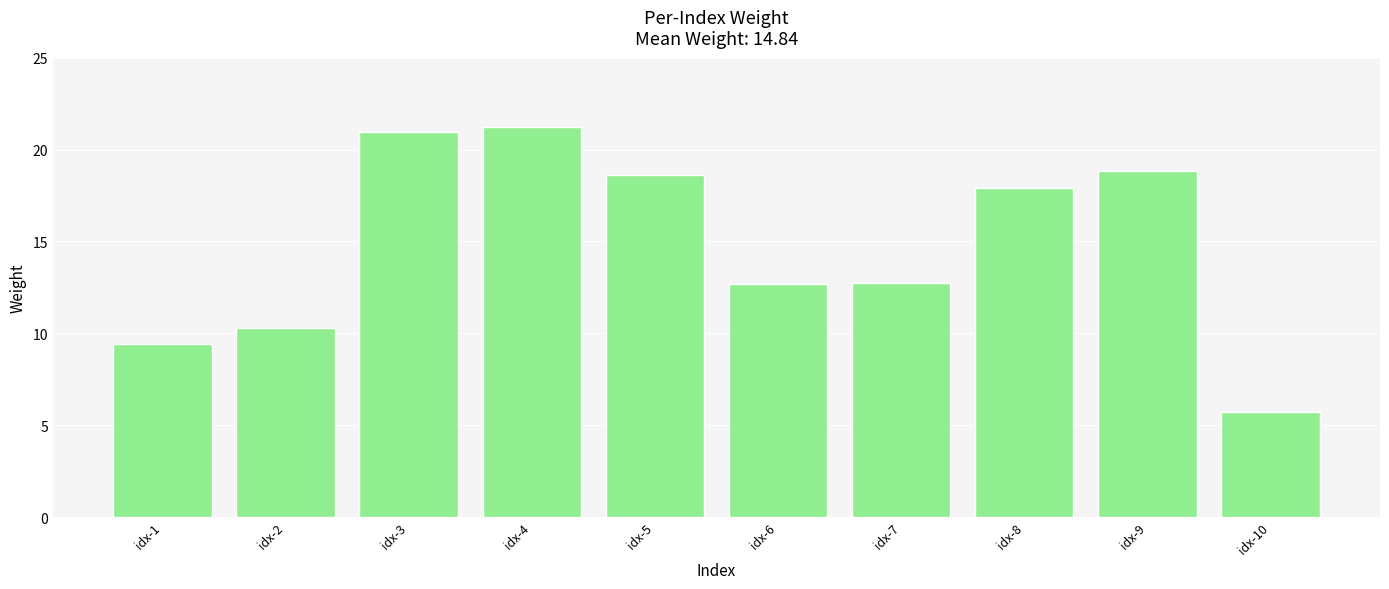

Reading right to left, list all the values displayed in this chart.

idx-10=5.7	idx-9=18.9	idx-8=17.9	idx-7=12.7	idx-6=12.7	idx-5=18.6	idx-4=21.2	idx-3=21.0	idx-2=10.3	idx-1=9.4